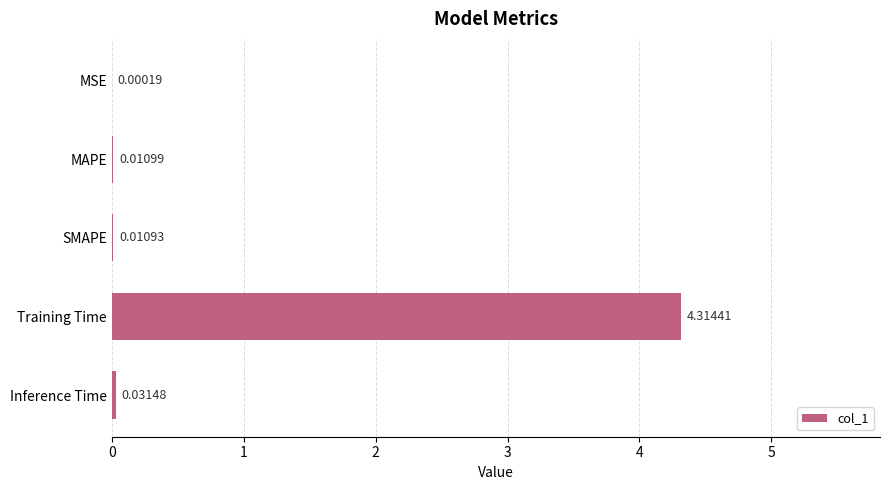

At which label is the value closest to 2?

Inference Time